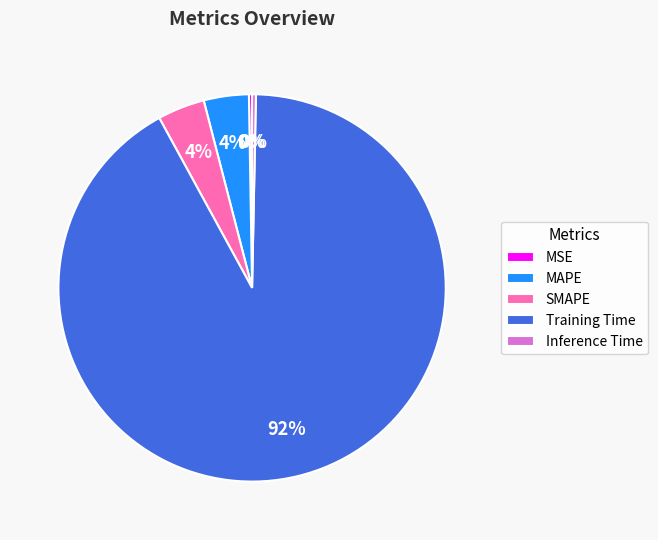

To the nearest percent, what percentage of the pie is SMAPE?

4%